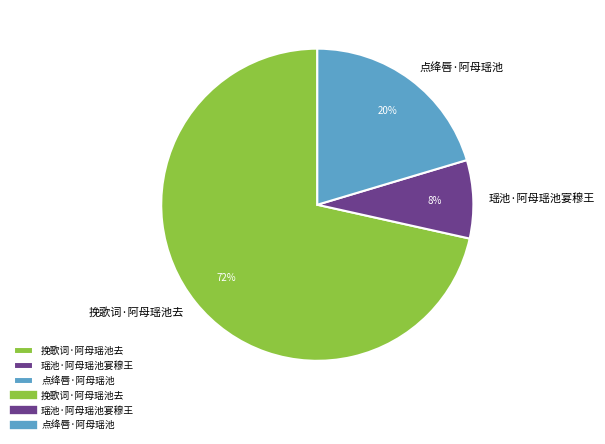

Between 点绛唇·阿母瑶池 and 挽歌词·阿母瑶池去, which is larger?

挽歌词·阿母瑶池去